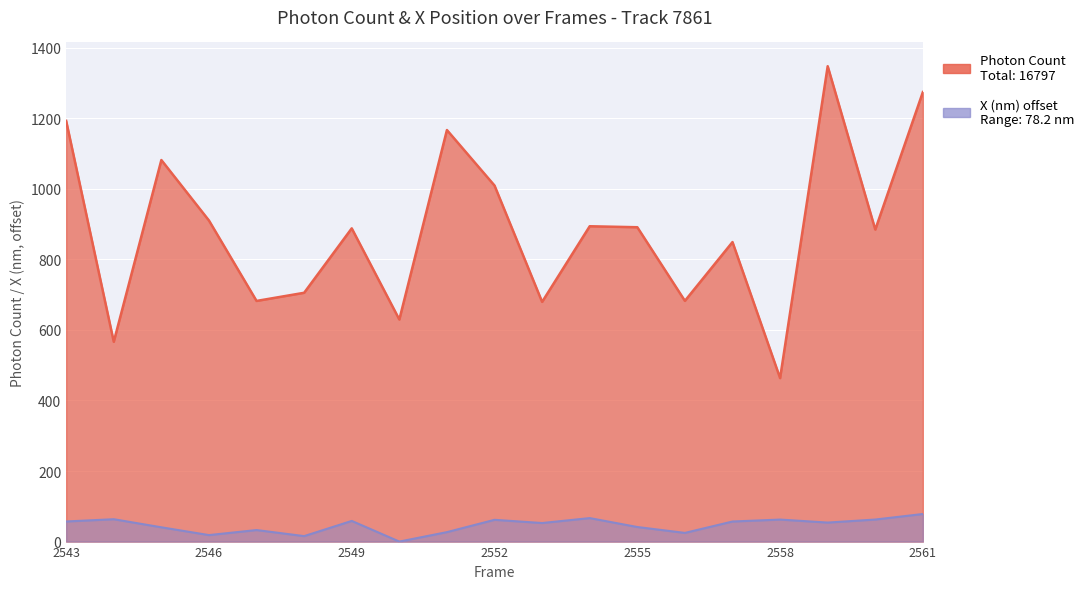

The Photon Count series shows 1913.7 at 2545. True or false?

False